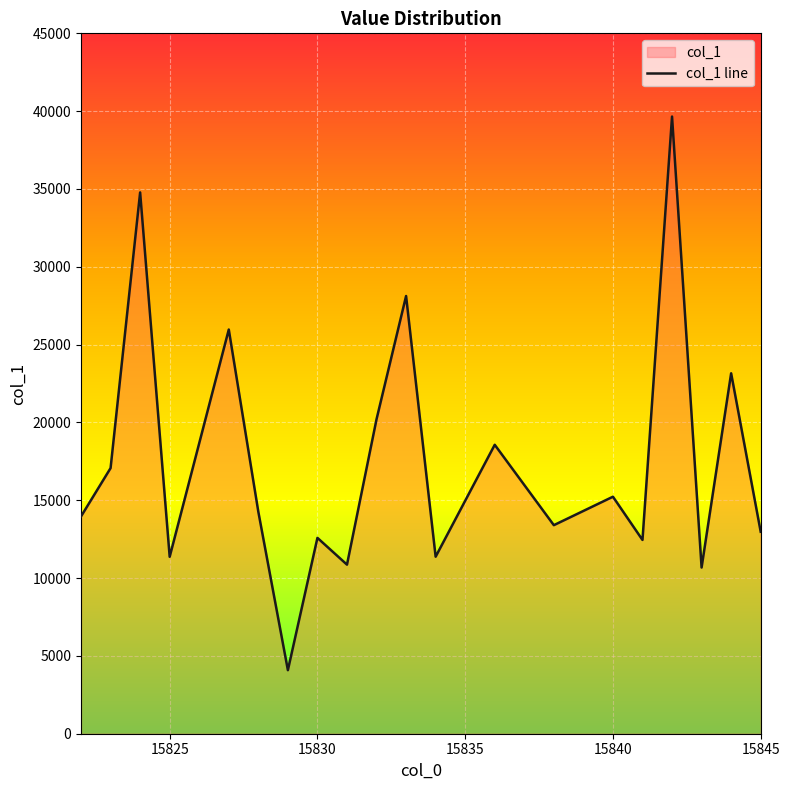

What is the smallest value displayed?

4083.3